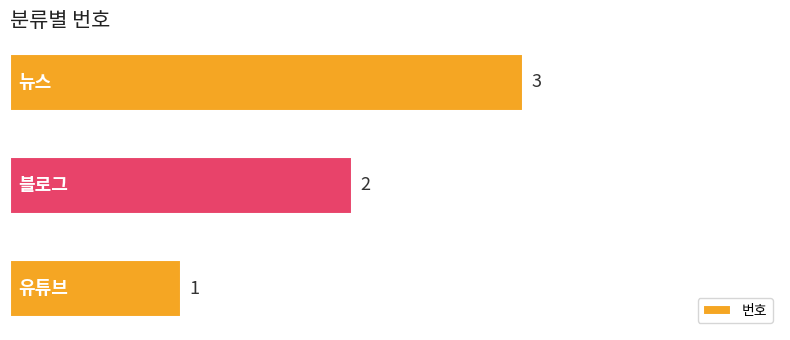

How many bars are there in total?

3